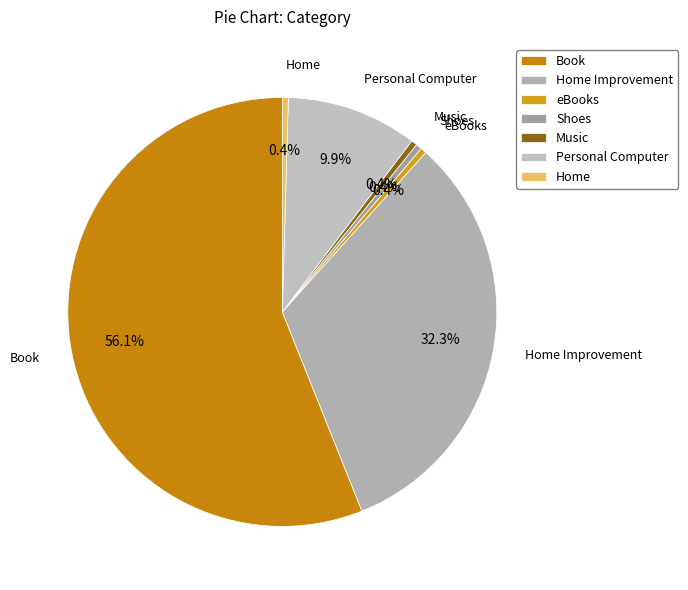

How many slices are in this pie chart?

7